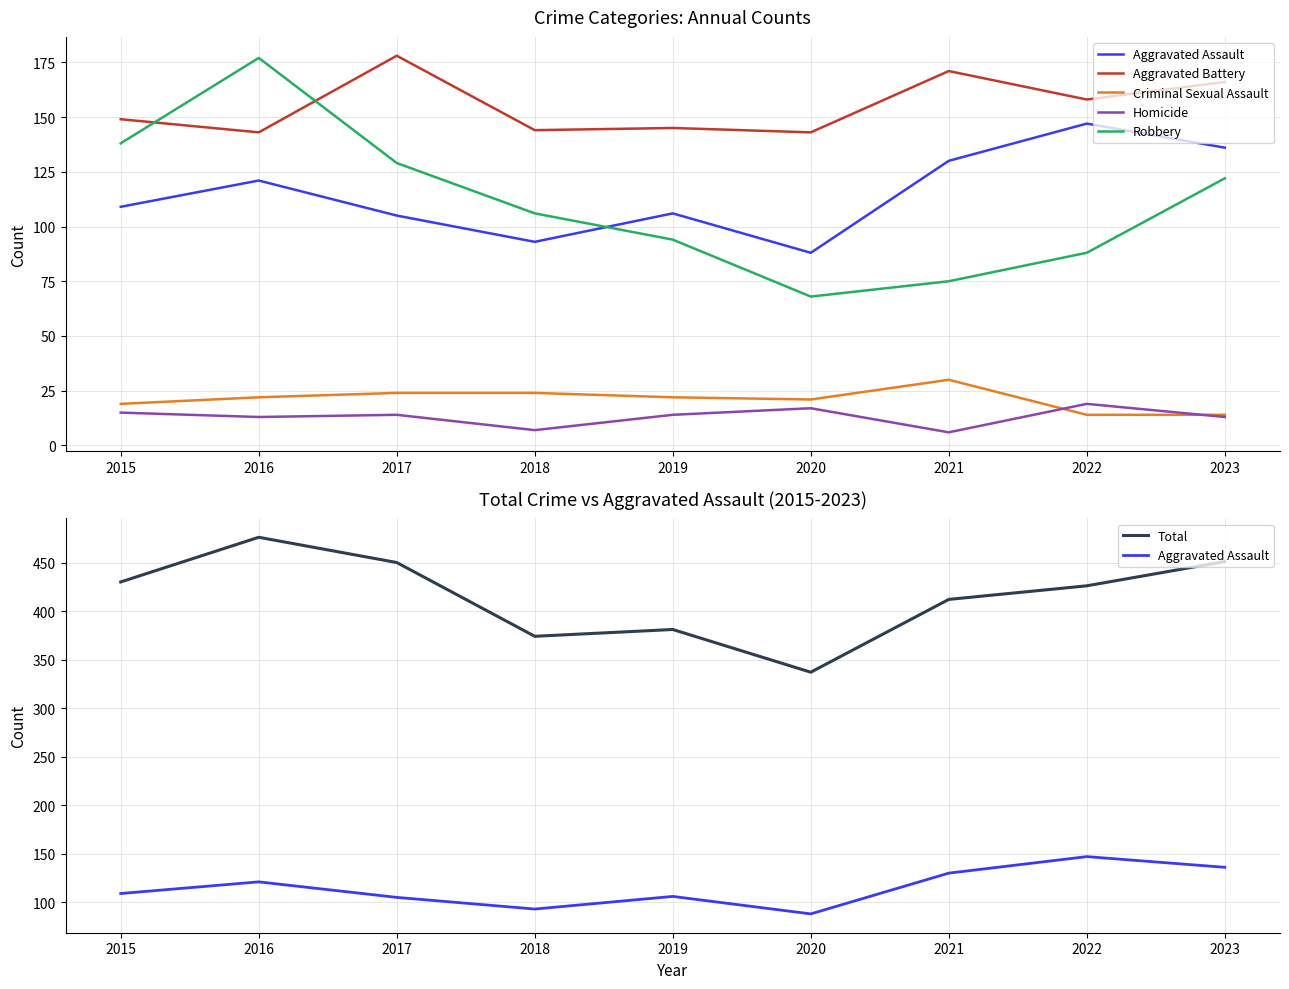

True or false: Aggravated Battery and Aggravated Assault intersect in this chart.

False